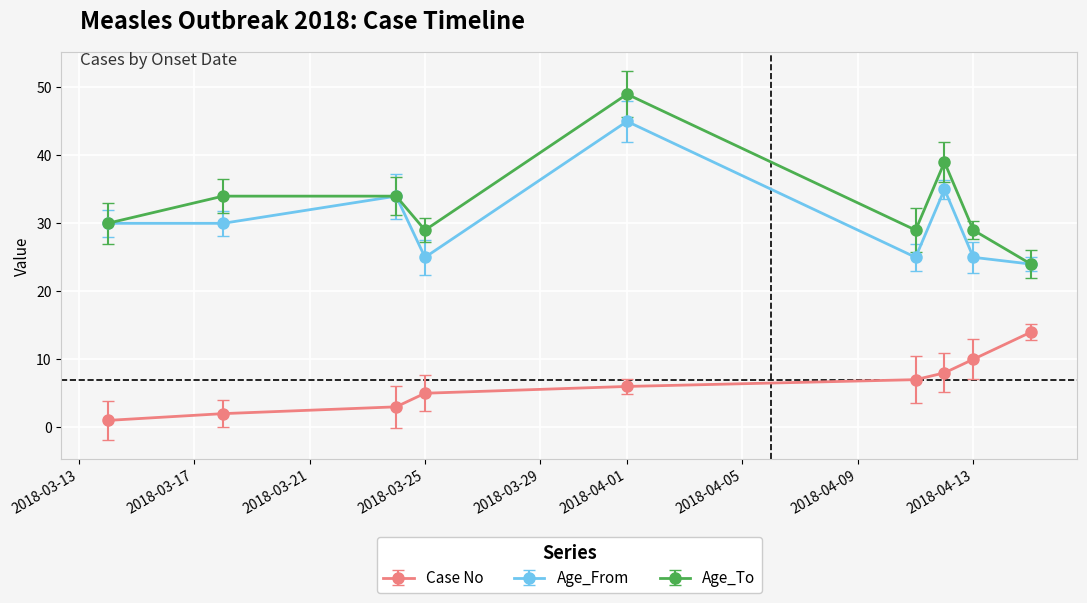

How many categories are shown in the chart?

9